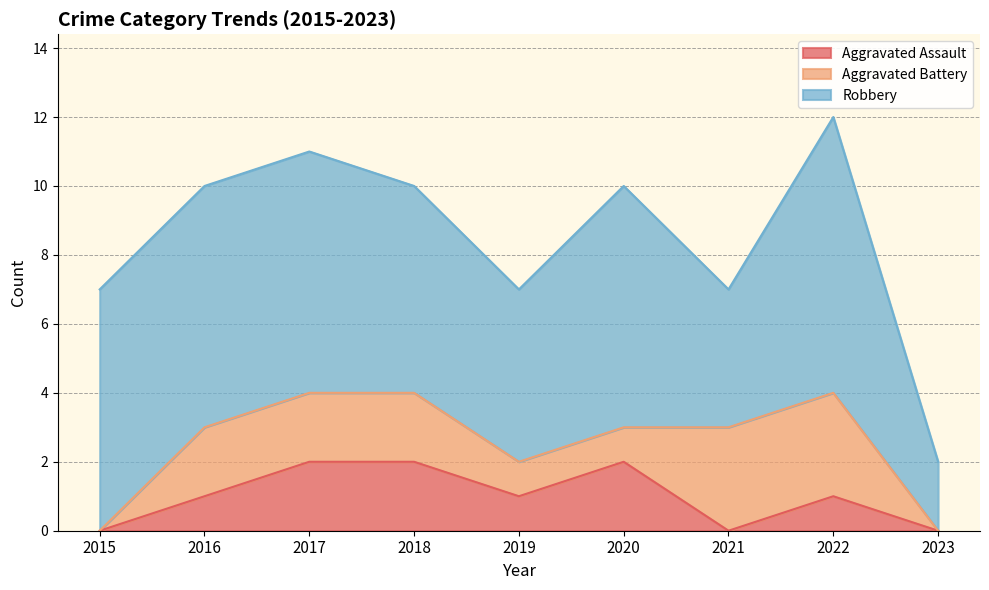

True or false: Robbery and Aggravated Assault cross at least once.

False